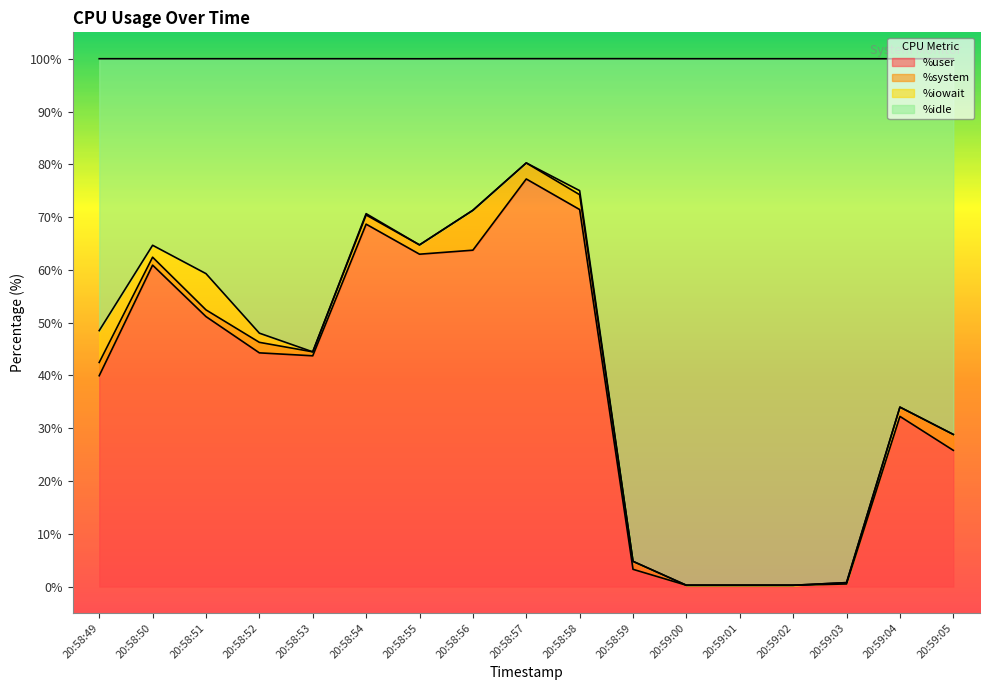

True or false: %idle has more than 0 points higher than both neighbors.

True